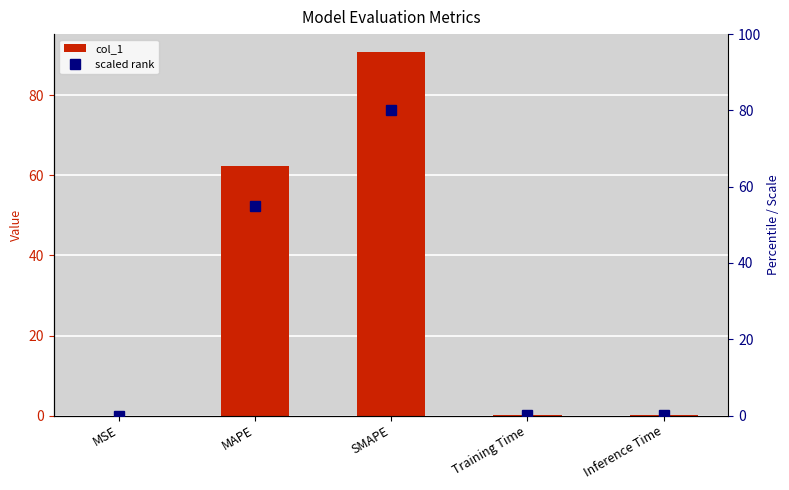

What are all the series names shown in the legend?

col_1, scaled rank